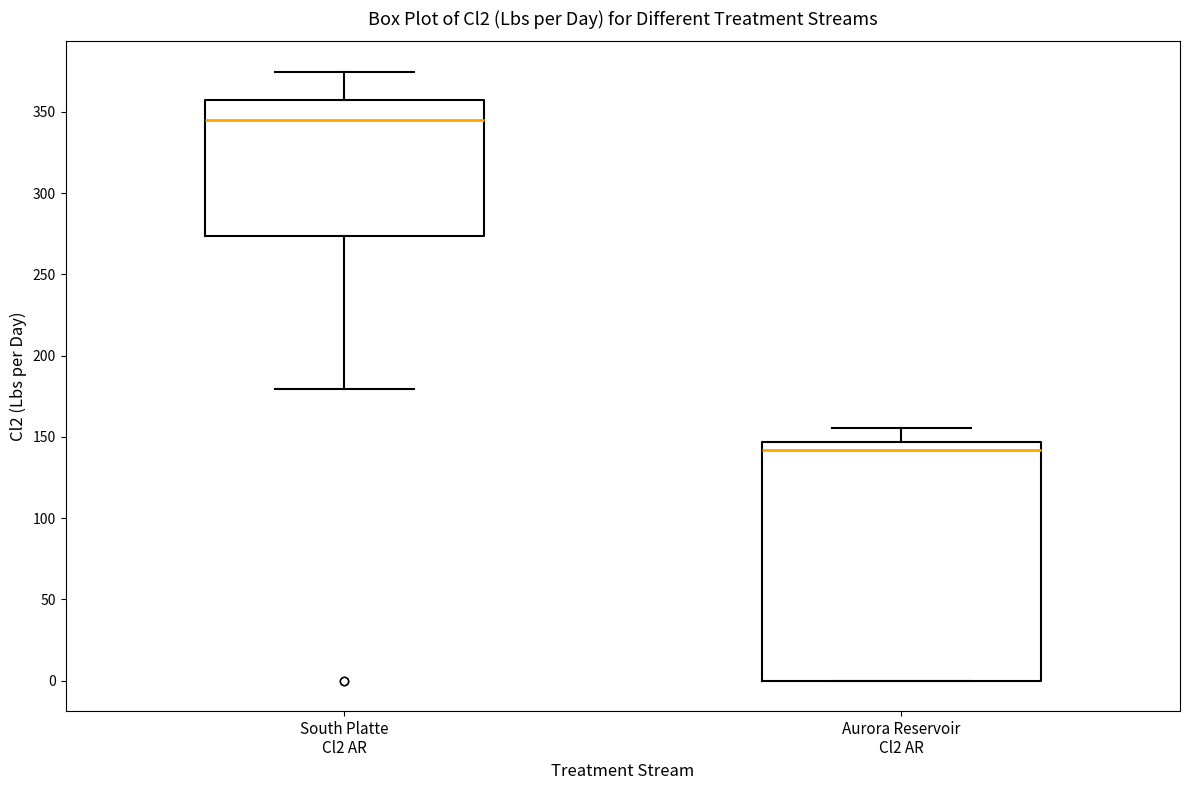

Reading left to right, read every box against the y-axis: the position of its median line, the range the box covers, and the ends of its whiskers. The values are not printed on the chart, so give them approximately, as read against the axis.

South Platte Cl2 AR: median 345, box 275 to 355, whiskers 180 to 375
Aurora Reservoir Cl2 AR: median 140, box 0 to 145, whiskers 0 to 155